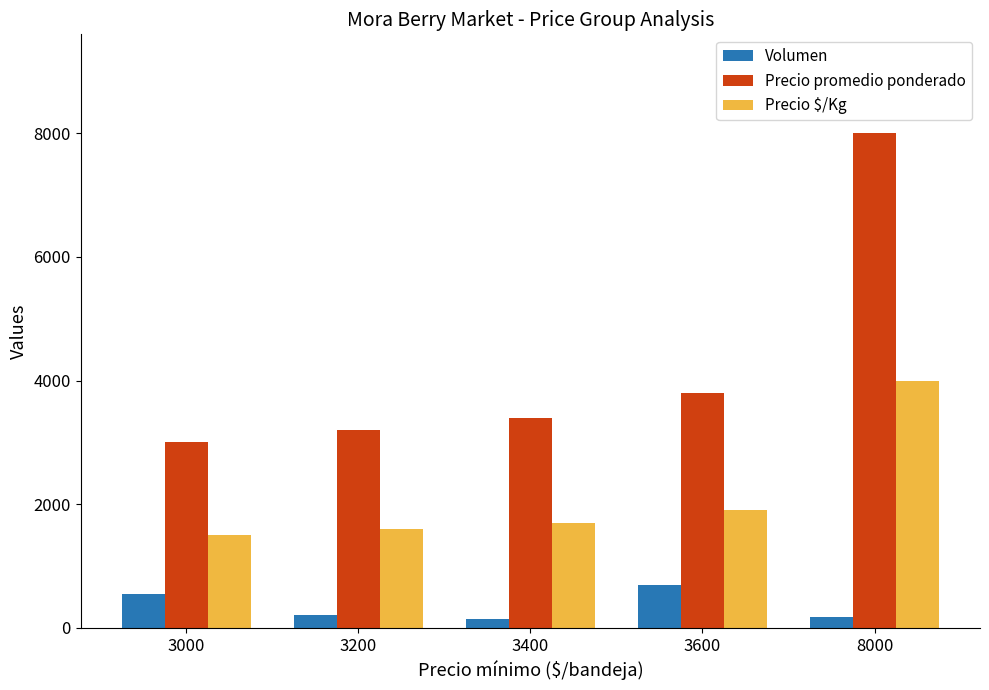

Which category has the highest value in the Precio $/Kg series?

8000